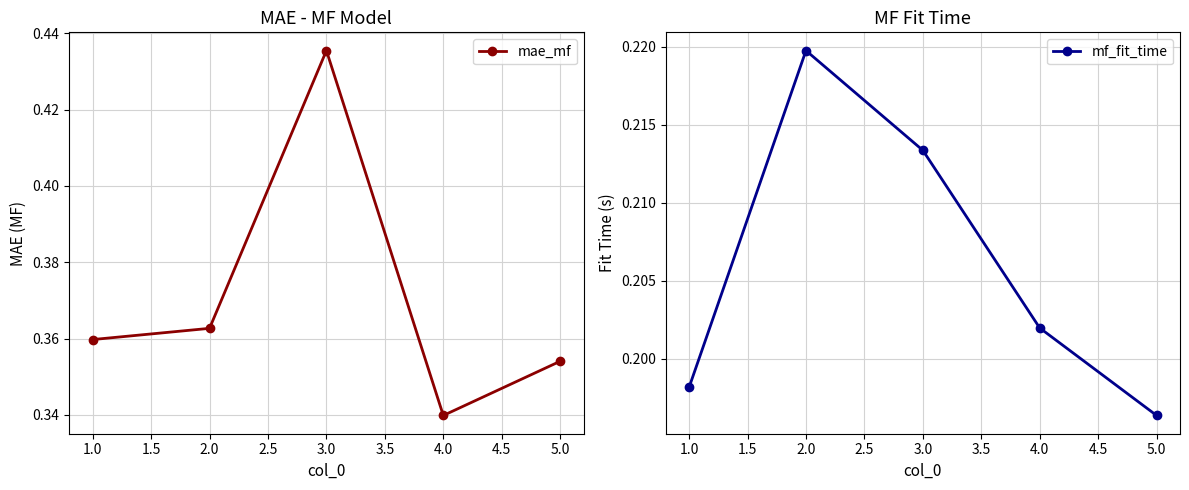

Rank the series by their average value, from lowest to highest.

mf_fit_time, mae_mf